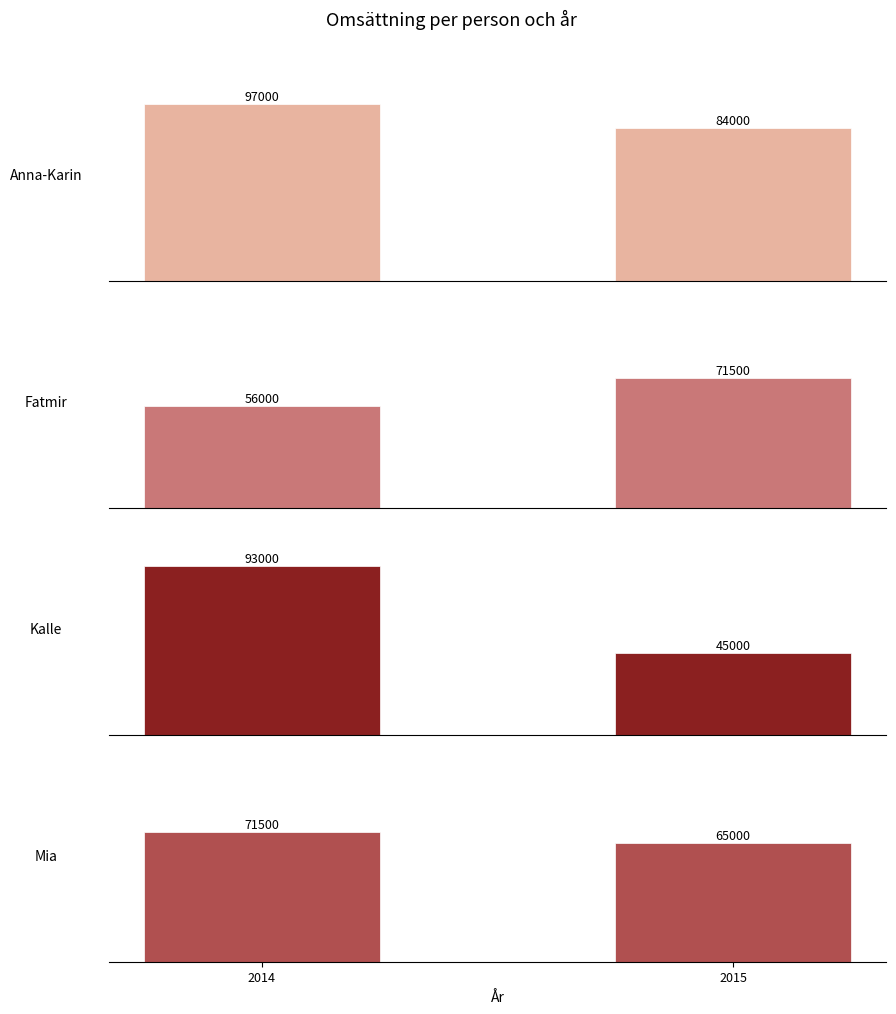

What is the sum of all Mia values?

136500